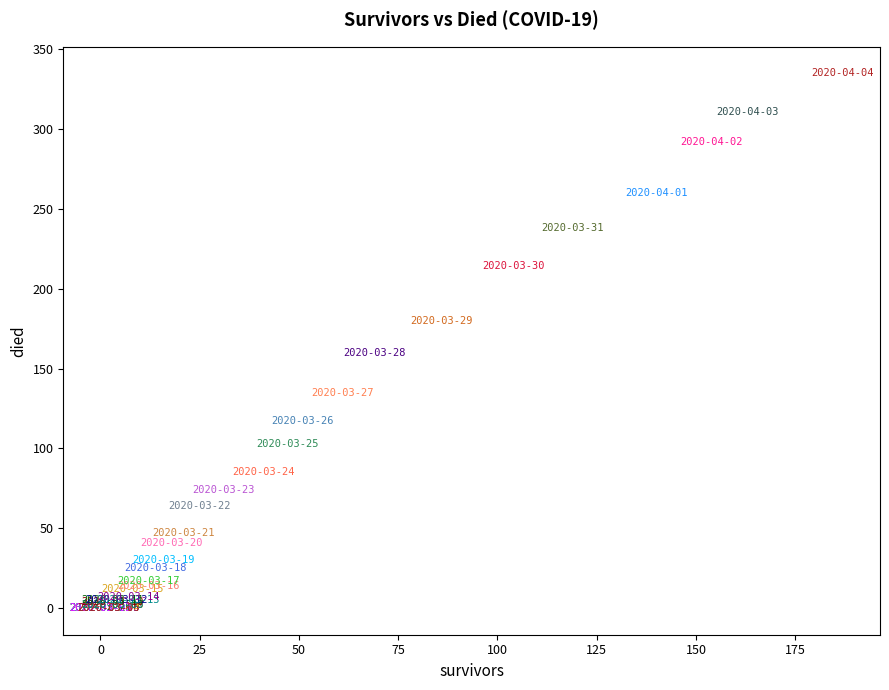

What Y value in the scatter plot is closest to 167?

160